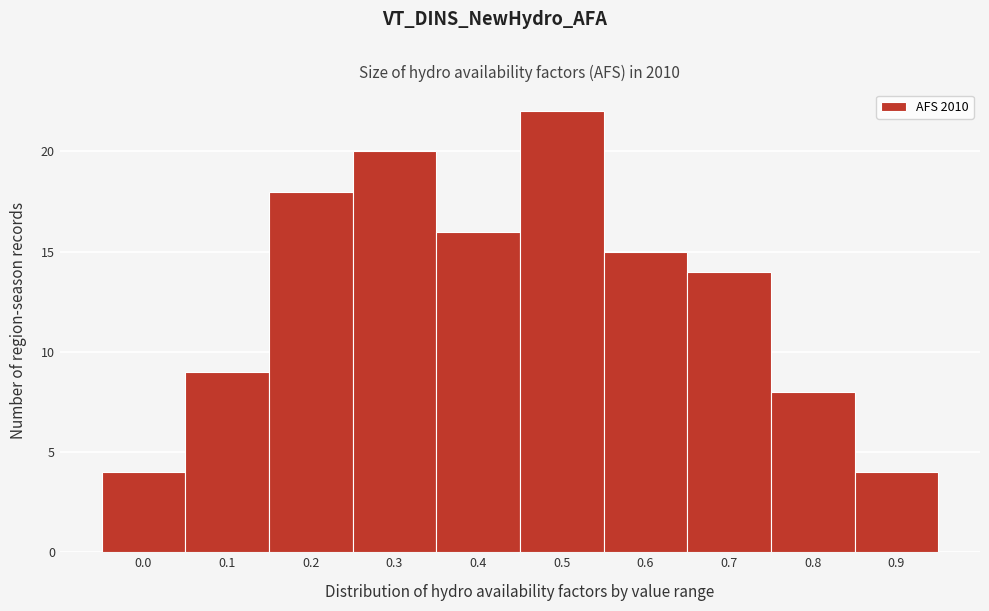

Reading right to left, list all the values displayed in this chart.

0.9=4	0.8=8	0.7=14	0.6=15	0.5=22	0.4=16	0.3=20	0.2=18	0.1=9	0.0=4